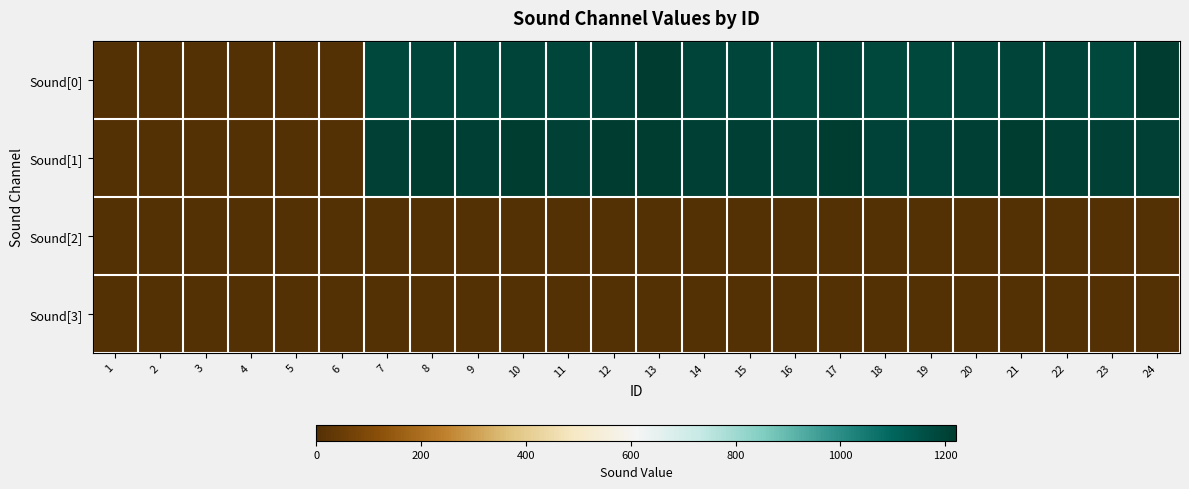

At 14, list the series in order from smallest to largest.

Sound[2], Sound[3], Sound[0], Sound[1]